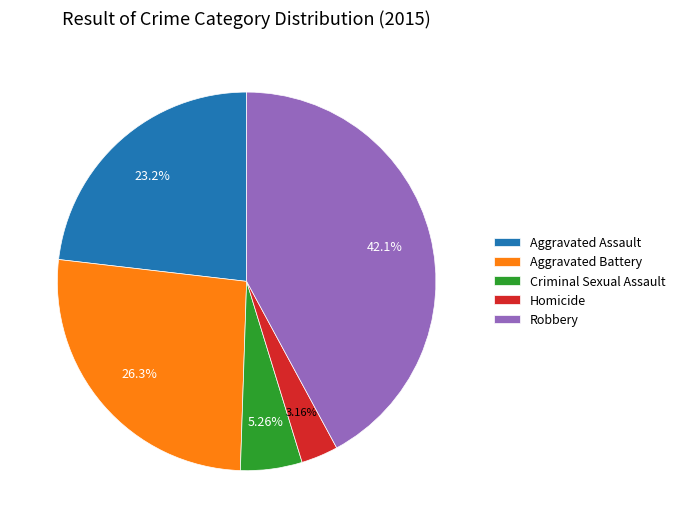

Which has a higher value, Aggravated Battery or Criminal Sexual Assault?

Aggravated Battery